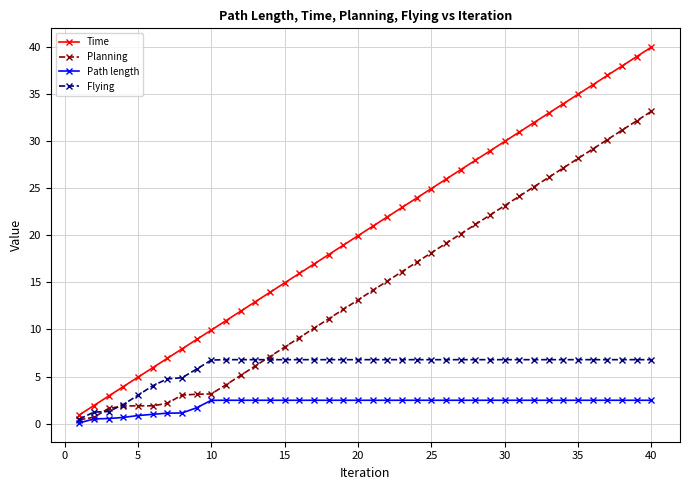

Which series has the largest total across all categories?

Time